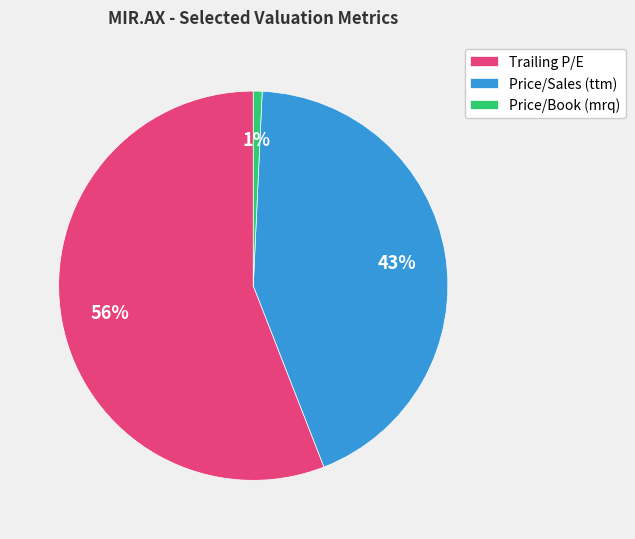

To the nearest percent, what is the combined percentage of Trailing P/E and Price/Sales (ttm)?

99%